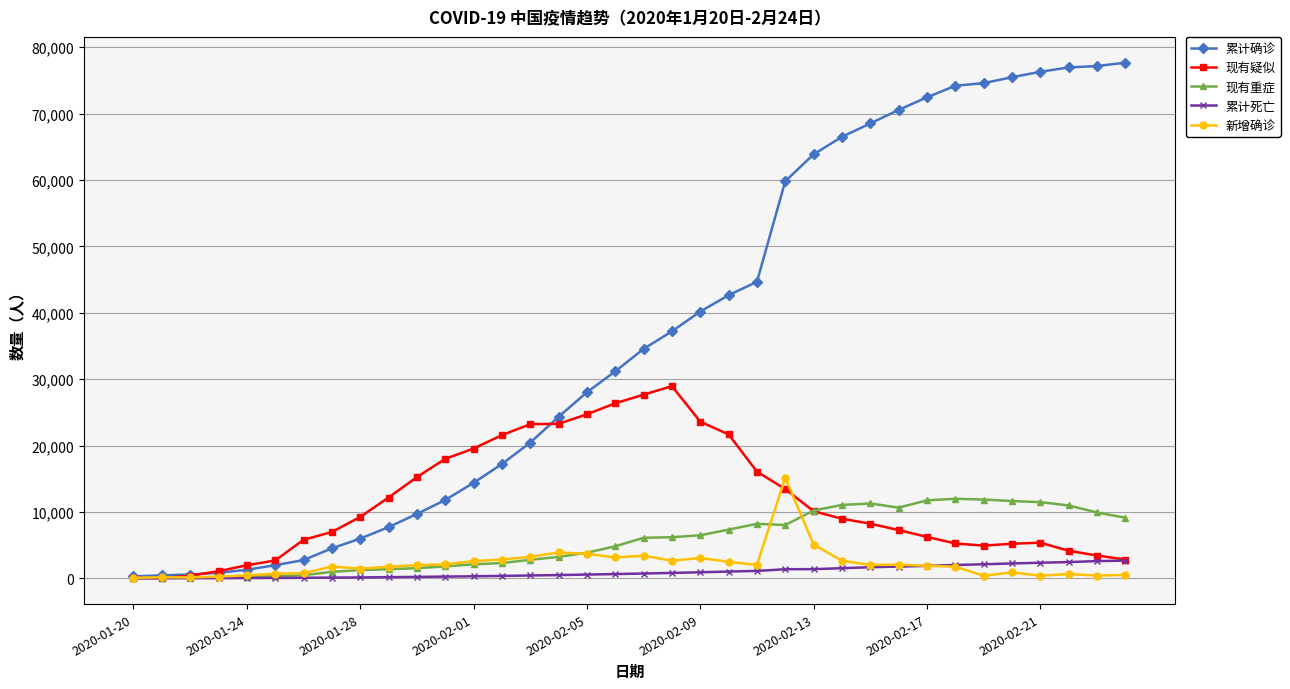

What is the maximum value for 累计死亡?

2663